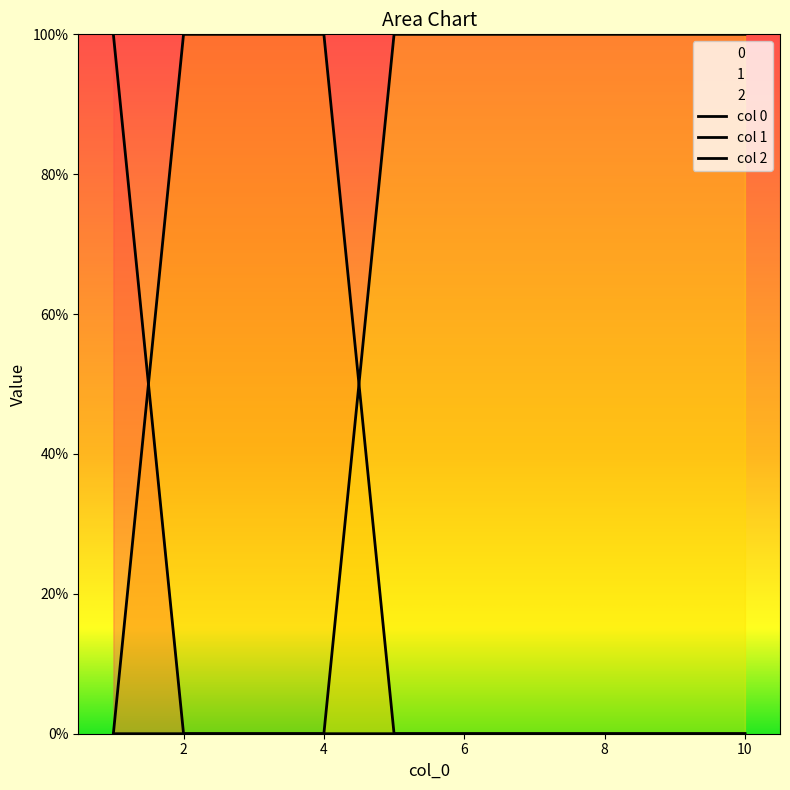

Does the chart display data point markers on the line(s)?

No